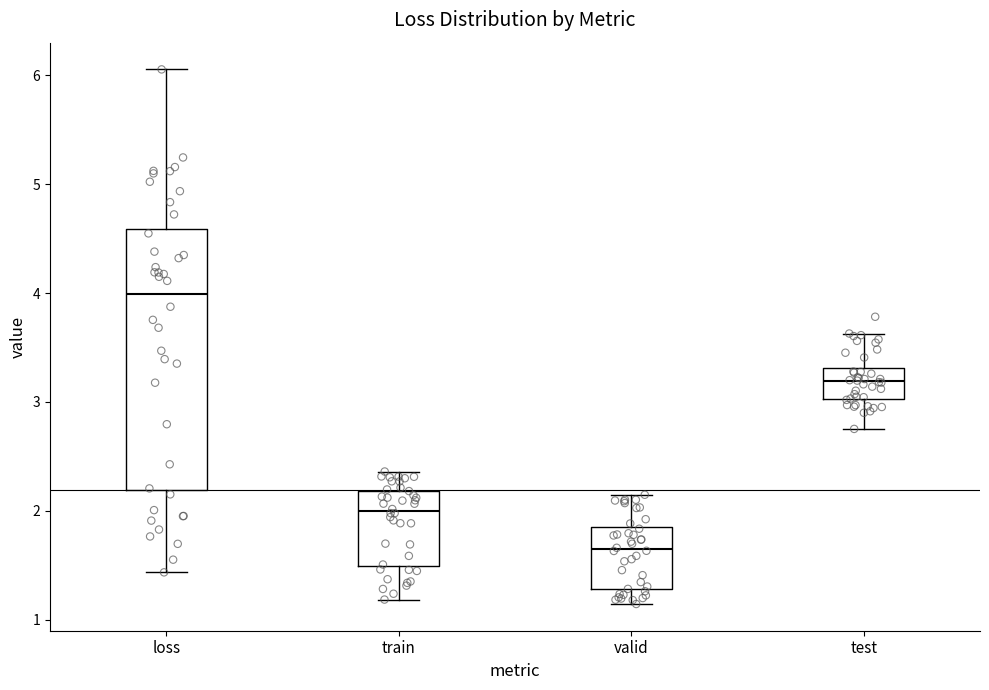

Which box has the highest median line?

loss